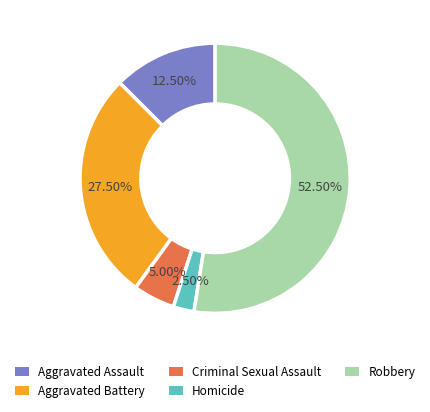

Combined, do Aggravated Assault and Criminal Sexual Assault account for over 50%?

No